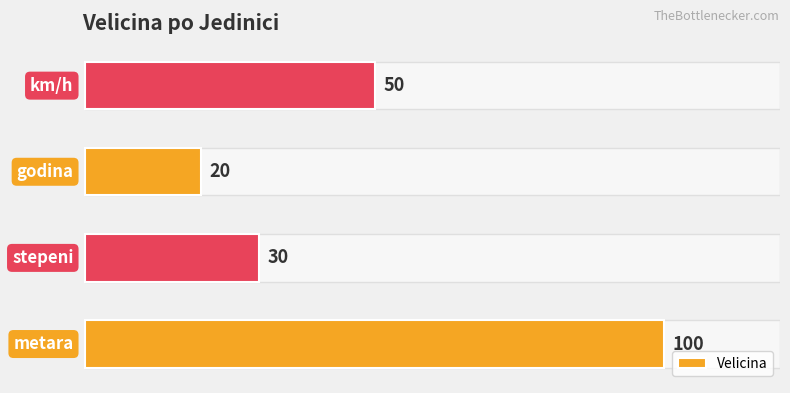

The value at metara is 143. True or false?

False